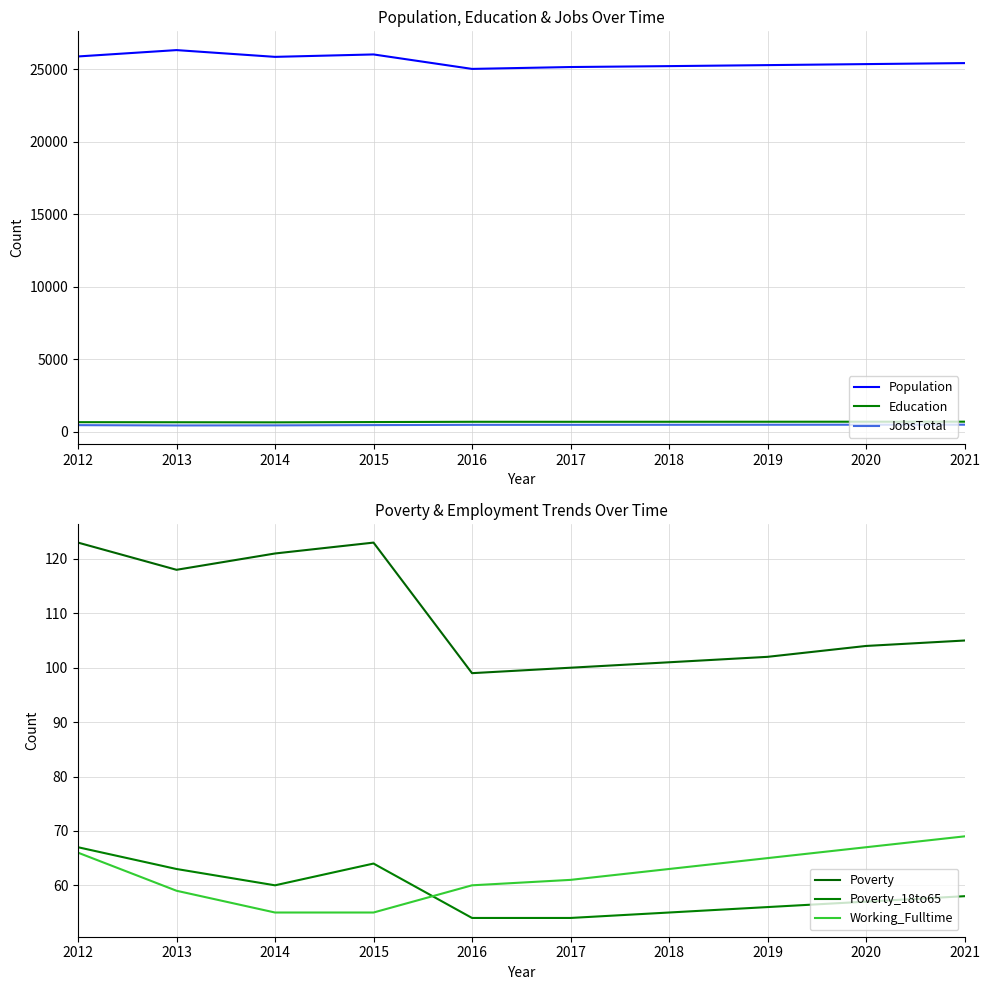

Which category has the highest value in the JobsTotal series?

2021